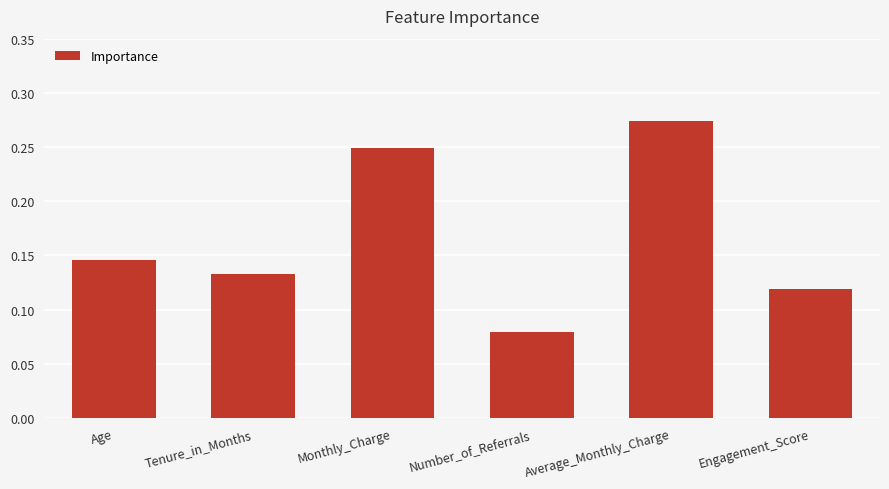

At which category does the chart reach its minimum across all series?

Number_of_Referrals